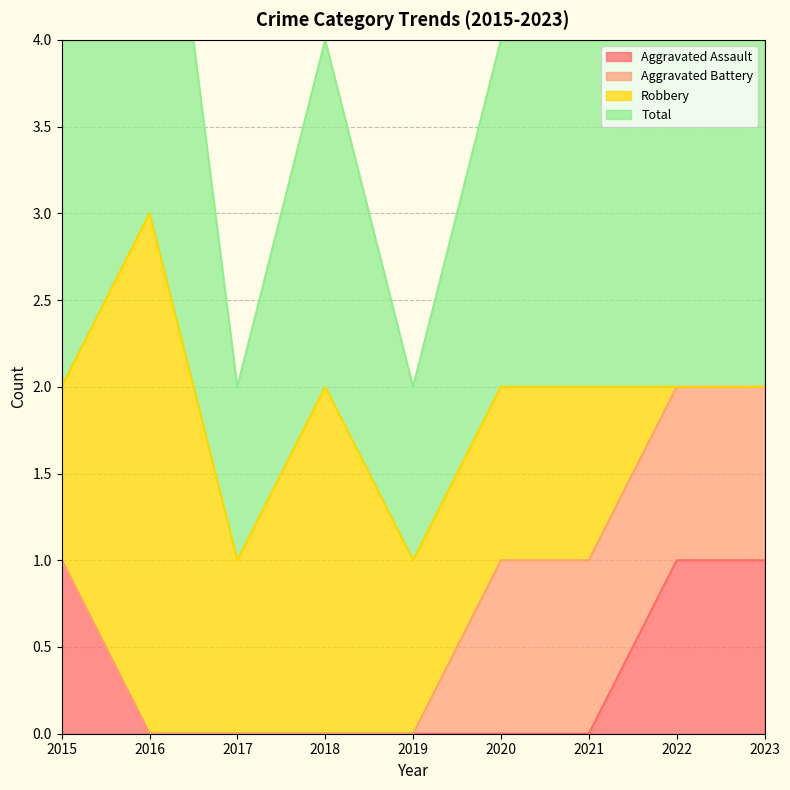

Which label corresponds to the largest value in the chart?

2016